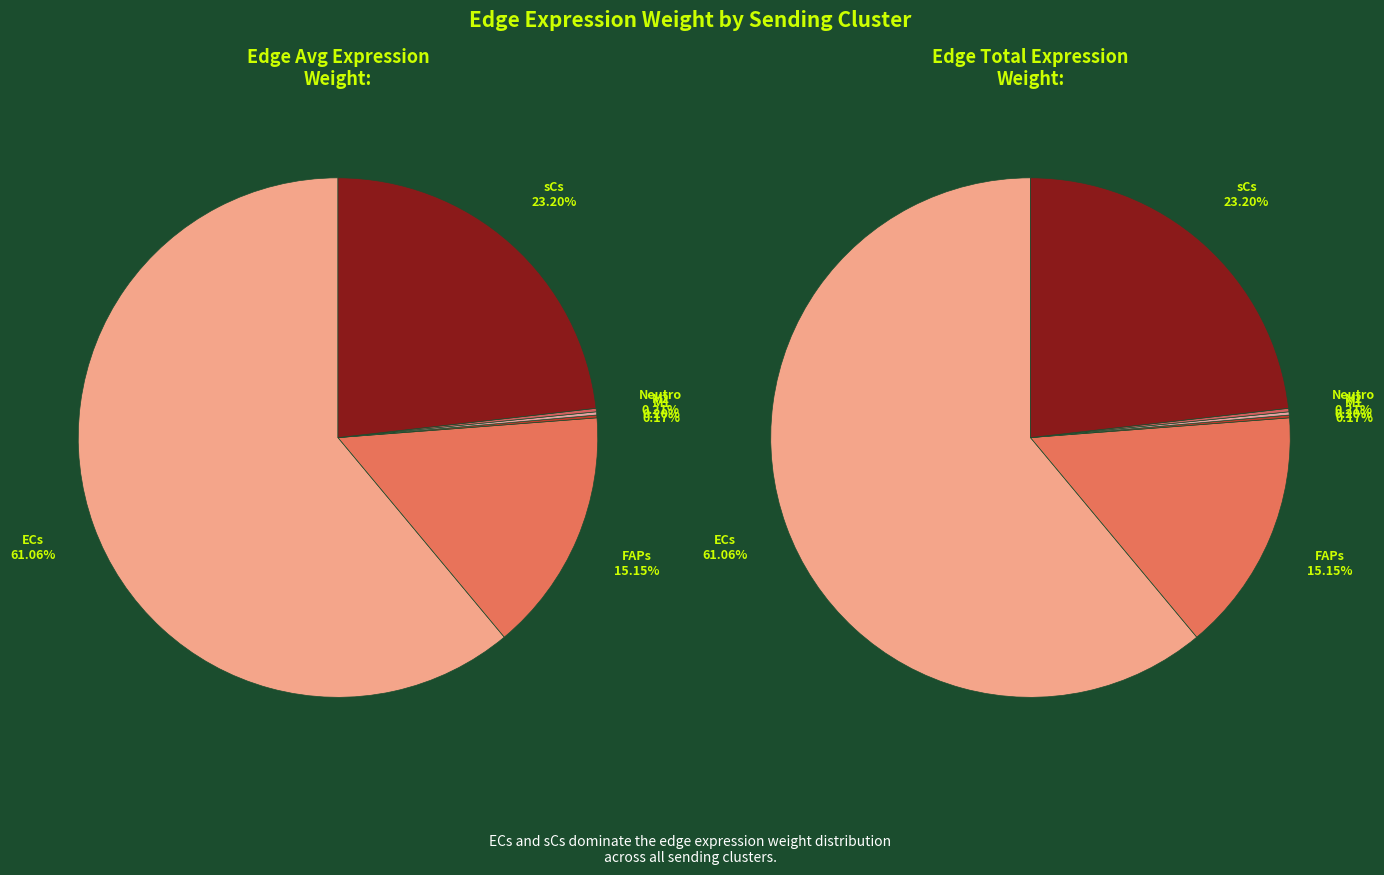

Which category has the smallest portion of the pie?

M1